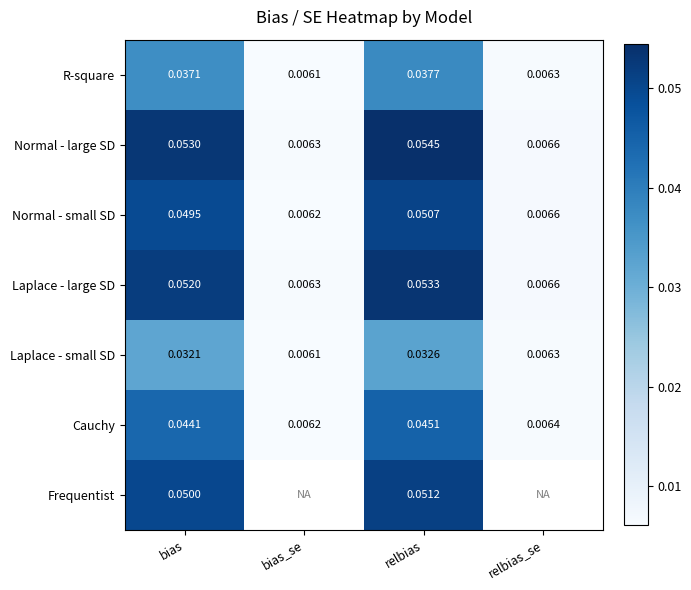

At which label does Normal - small SD reach its minimum?

bias_se